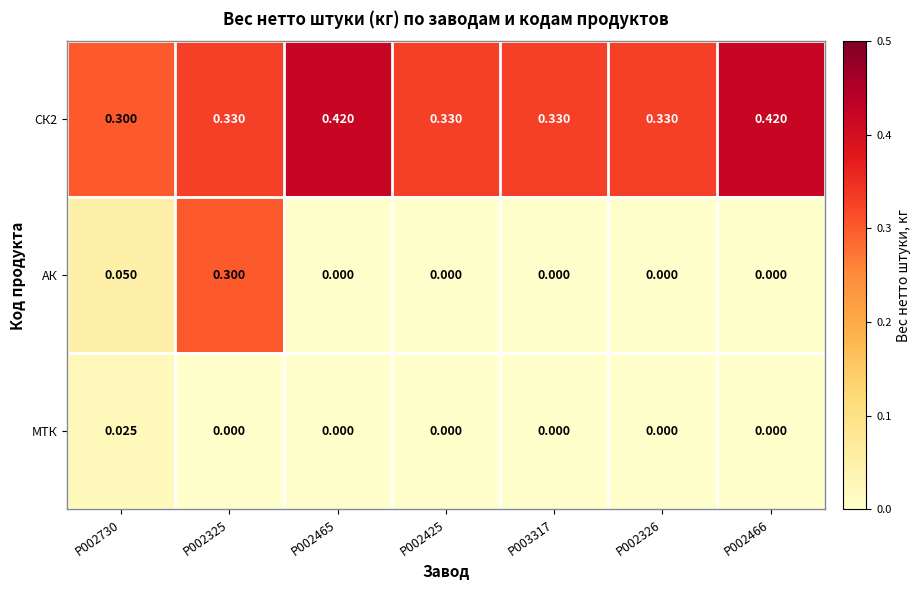

Is the value of МТК at P002466 greater than the value of СК2 at P002466?

No